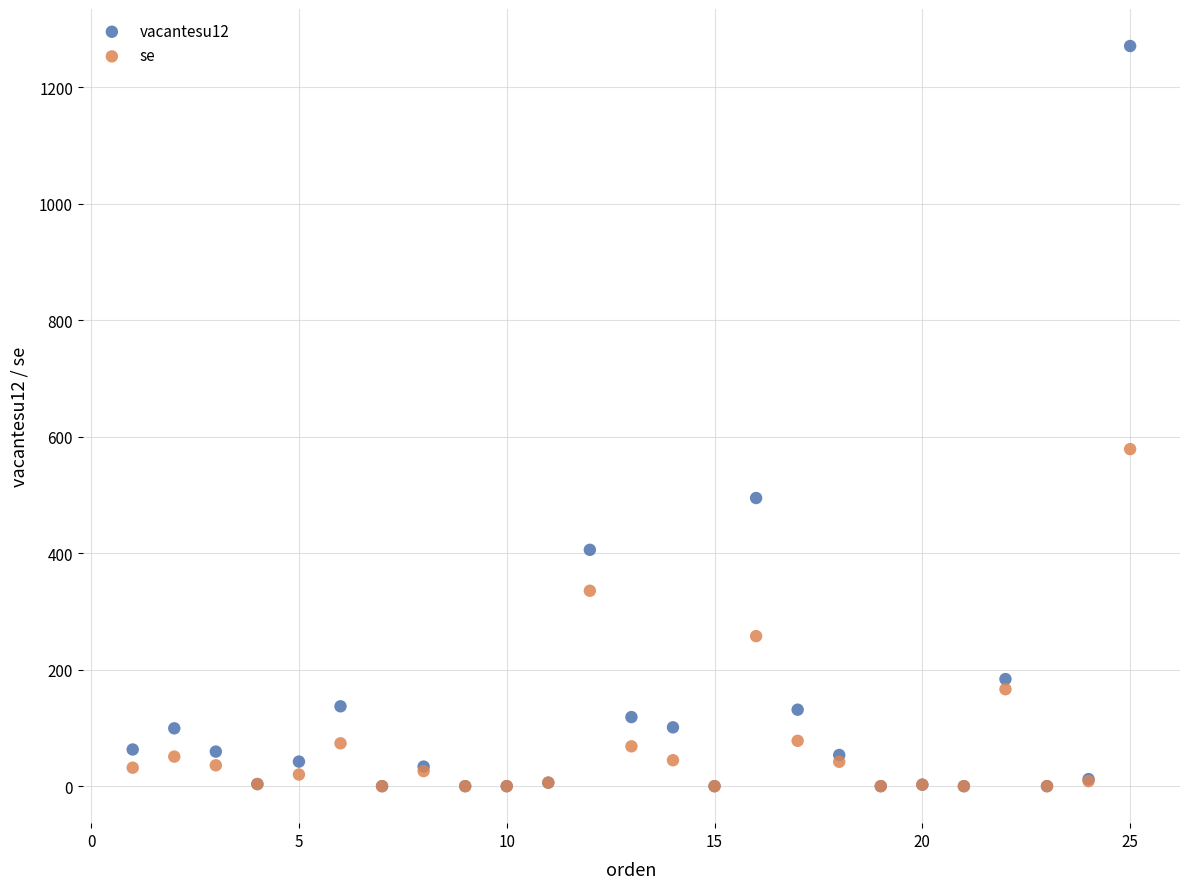

Which series contains the highest Y value?

vacantesu12